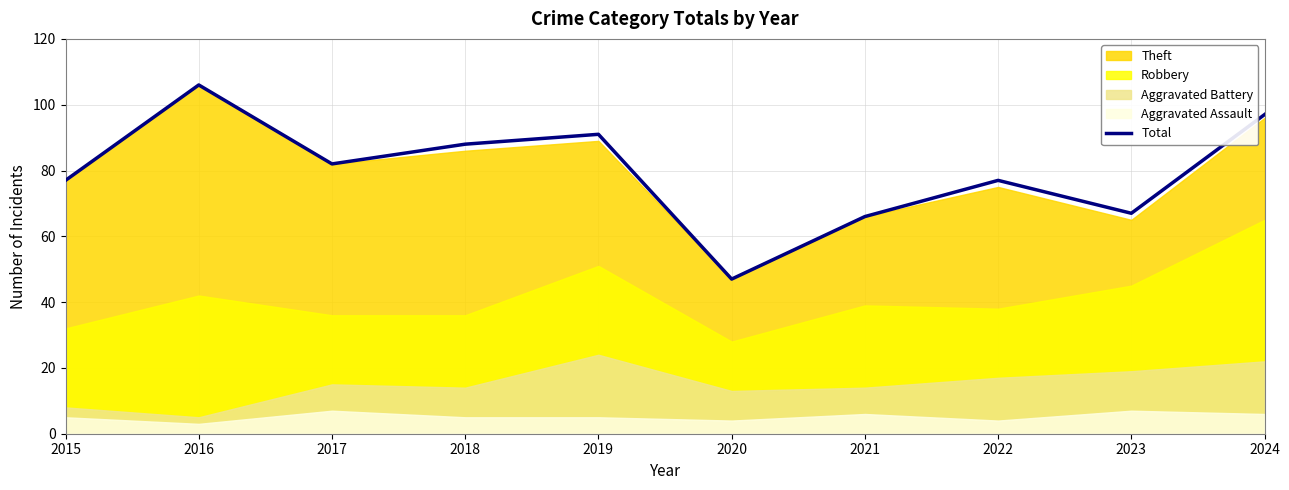

Reading left to right, list all the values displayed in this chart.

77	106	82	88	91	47	66	77	67	97